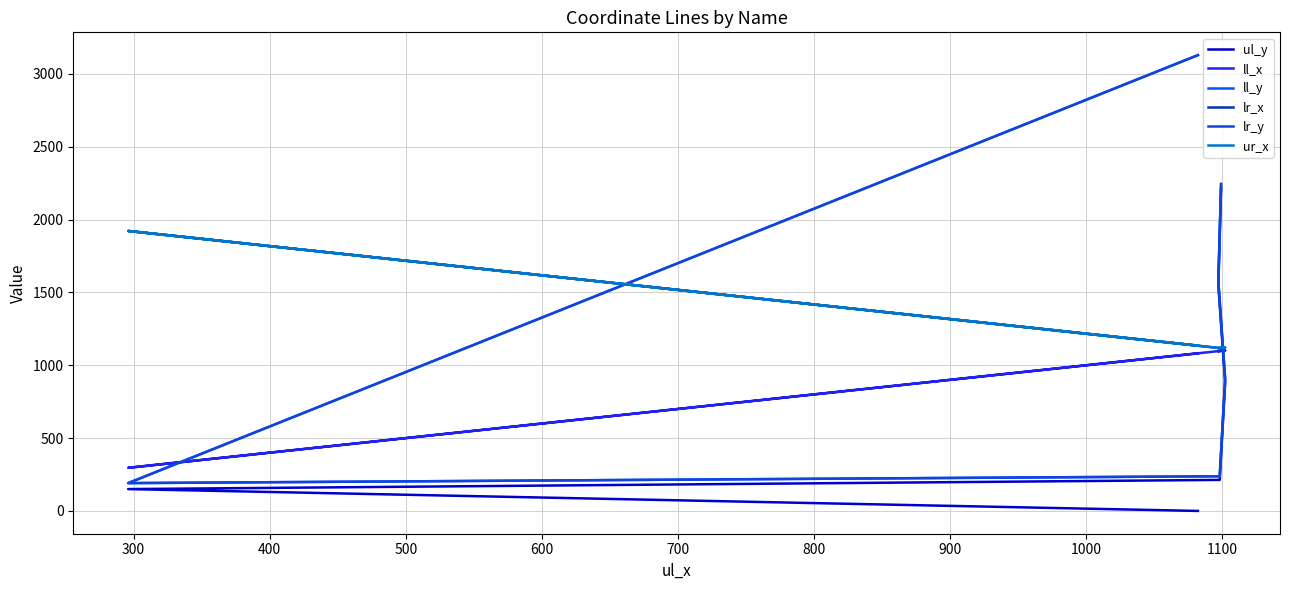

Reading left to right, extract all data points from this chart.

ul_y: 0	150	213	878	1548	2217
ll_x: 1082	296	1098	1102	1097	1099
ll_y: 3129	191	238	907	1574	2244
lr_x: 1135	1922	1118	1122	1117	1120
lr_y: 3129	191	238	907	1574	2244
ur_x: 1135	1922	1118	1122	1117	1120